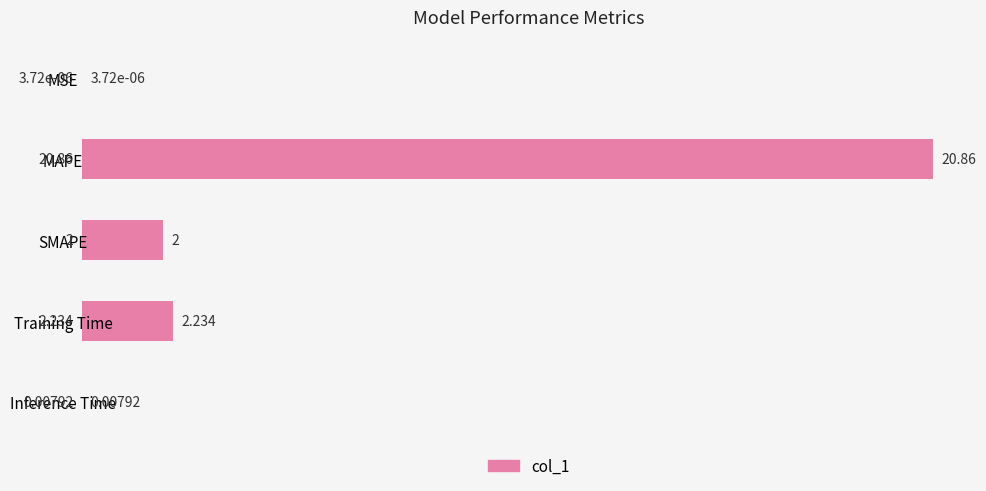

Where is the data nearest to the value 10?

Training Time